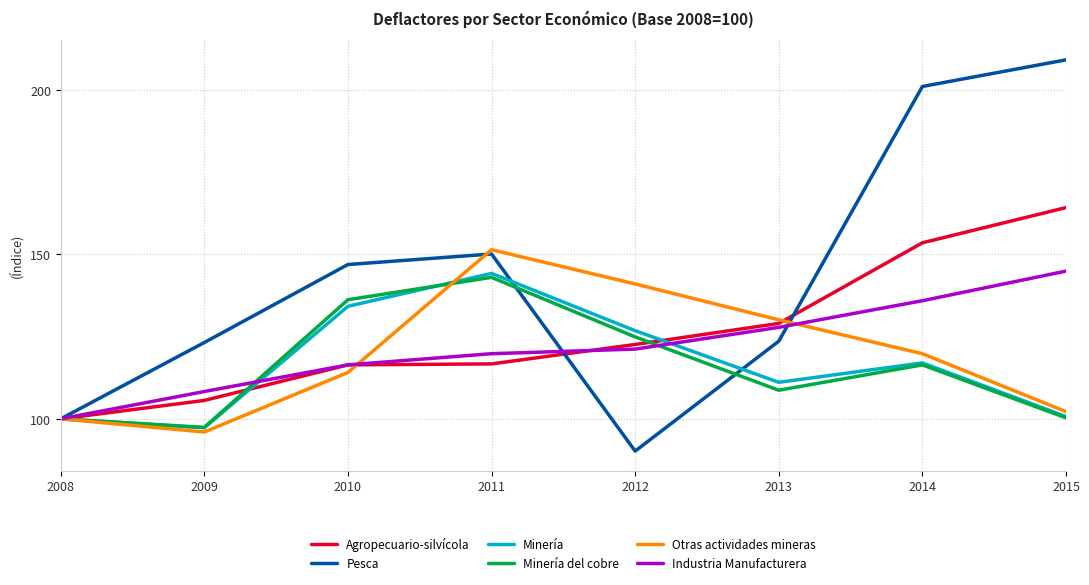

What is the difference between the maximum and minimum values in the Pesca series?

118.9